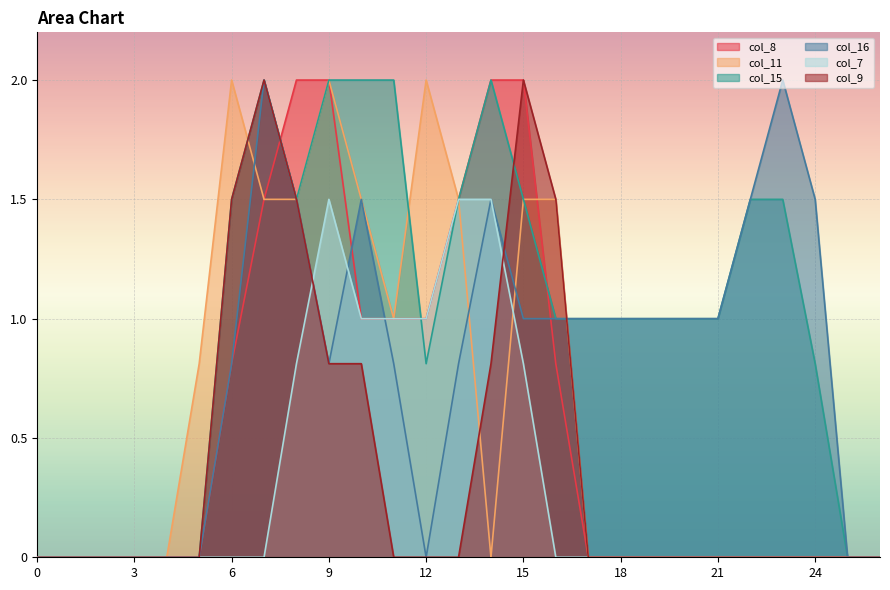

In col_15, how many points are higher than both neighbors (excluding endpoints)?

2